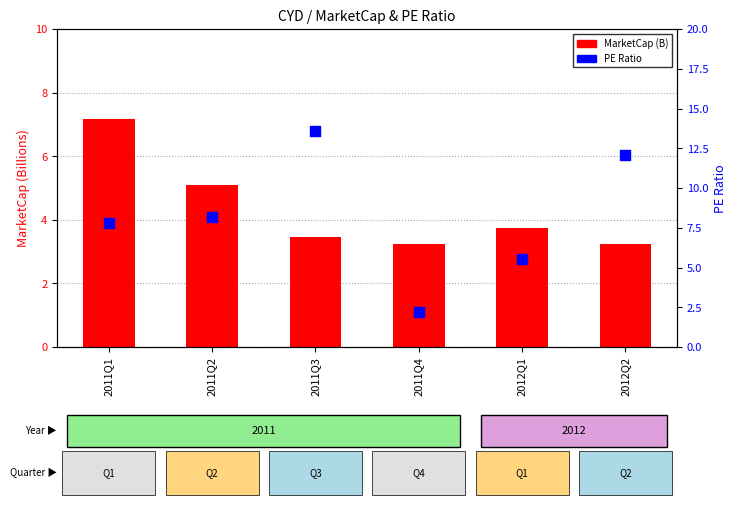

Which series has the widest spread of Y values?

PE Ratio